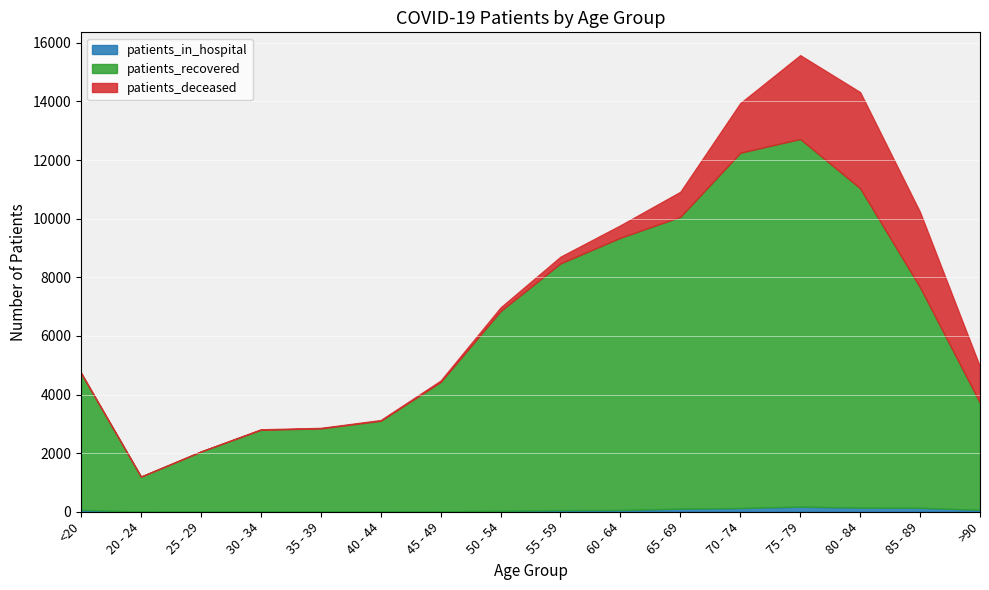

What are all the series names shown in the legend?

patients_in_hospital, patients_recovered, patients_deceased